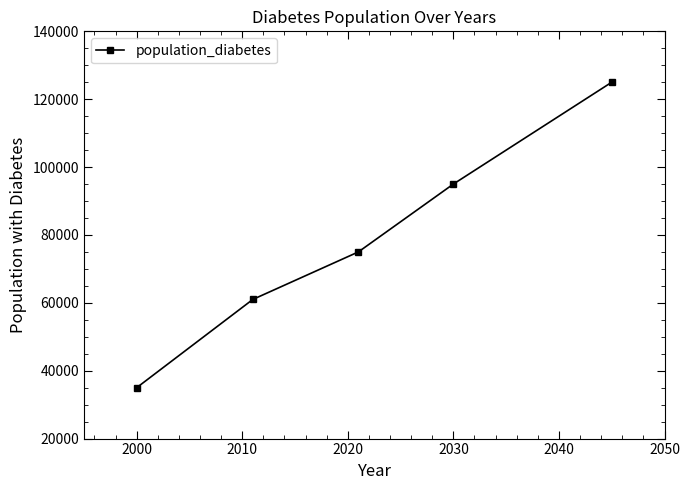

What is the average value?

78200